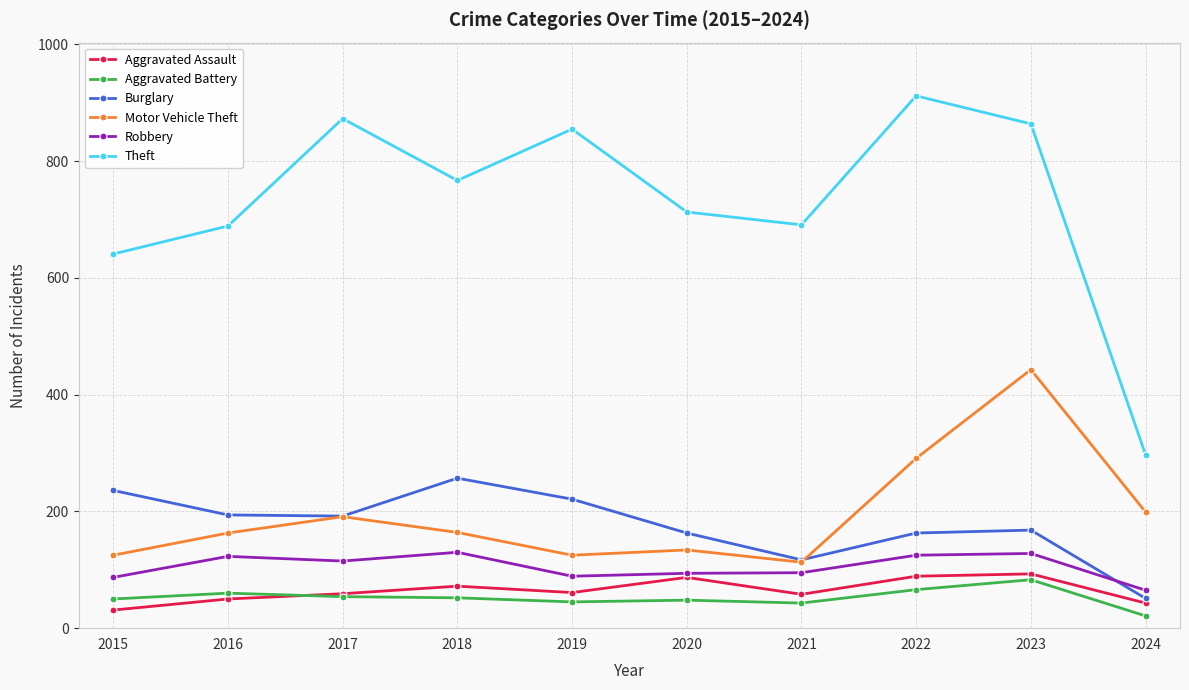

The Aggravated Assault series shows 43 at 2024. True or false?

True